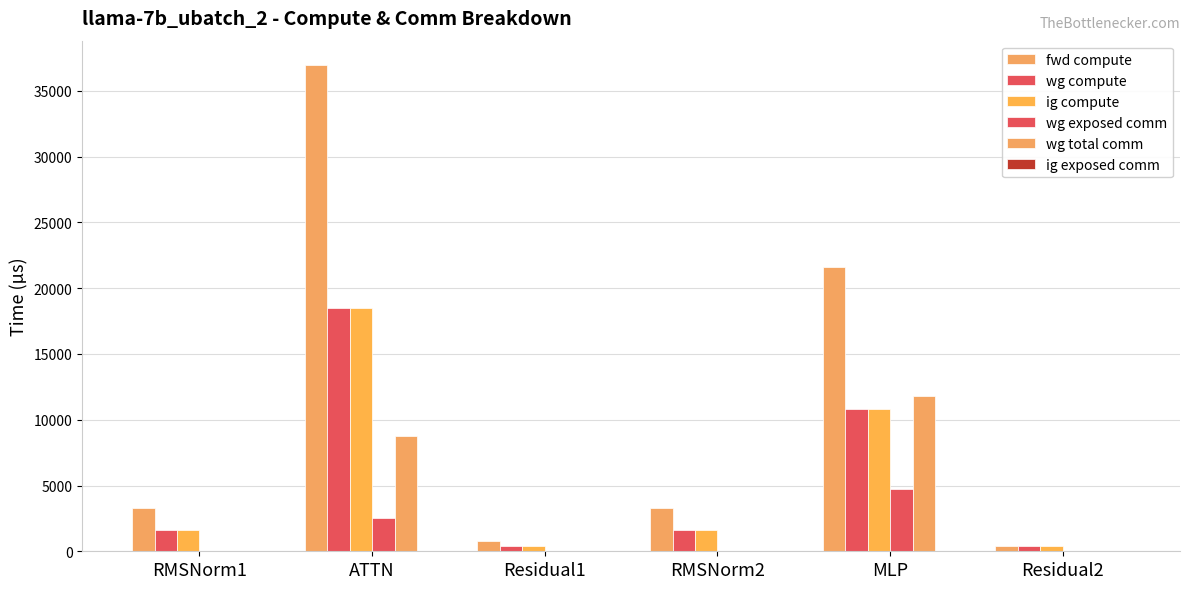

How many data points in wg exposed comm are above 0?

2